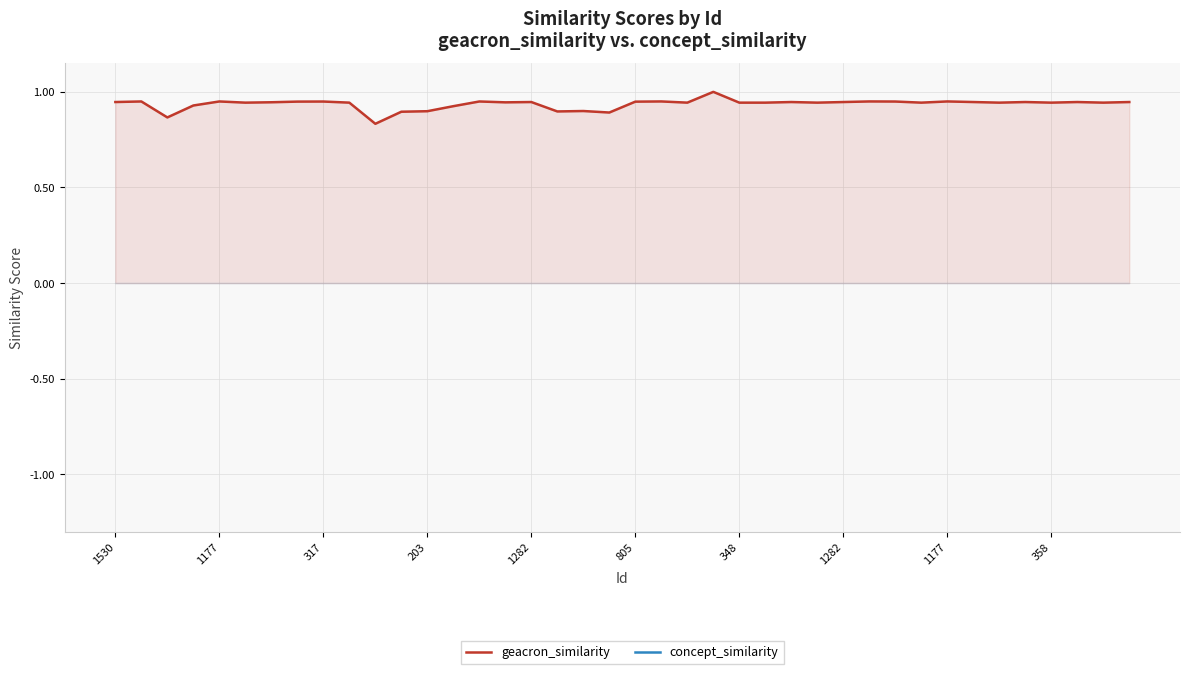

True or false: geacron_similarity and concept_similarity intersect in this chart.

False